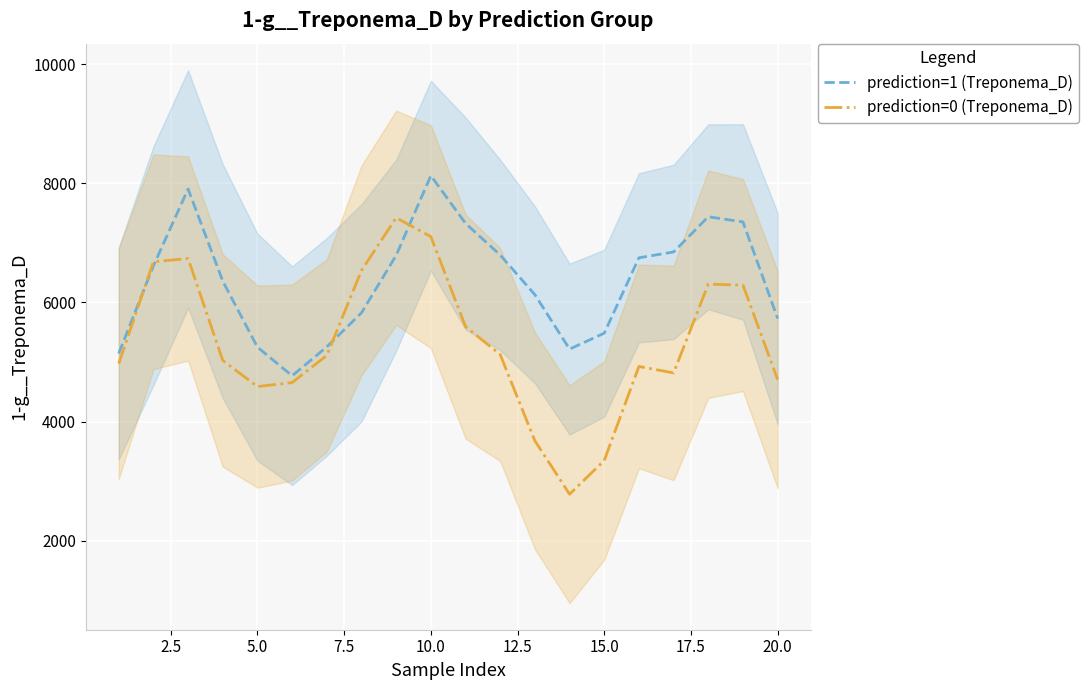

Read the prediction=1 (Treponema_D) value at 20.0.

5728.9